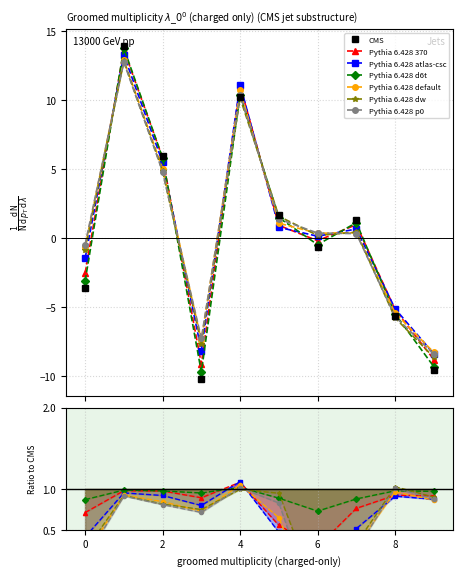

The Pythia 6.428 p0 series shows -0.1 at 0. True or false?

False